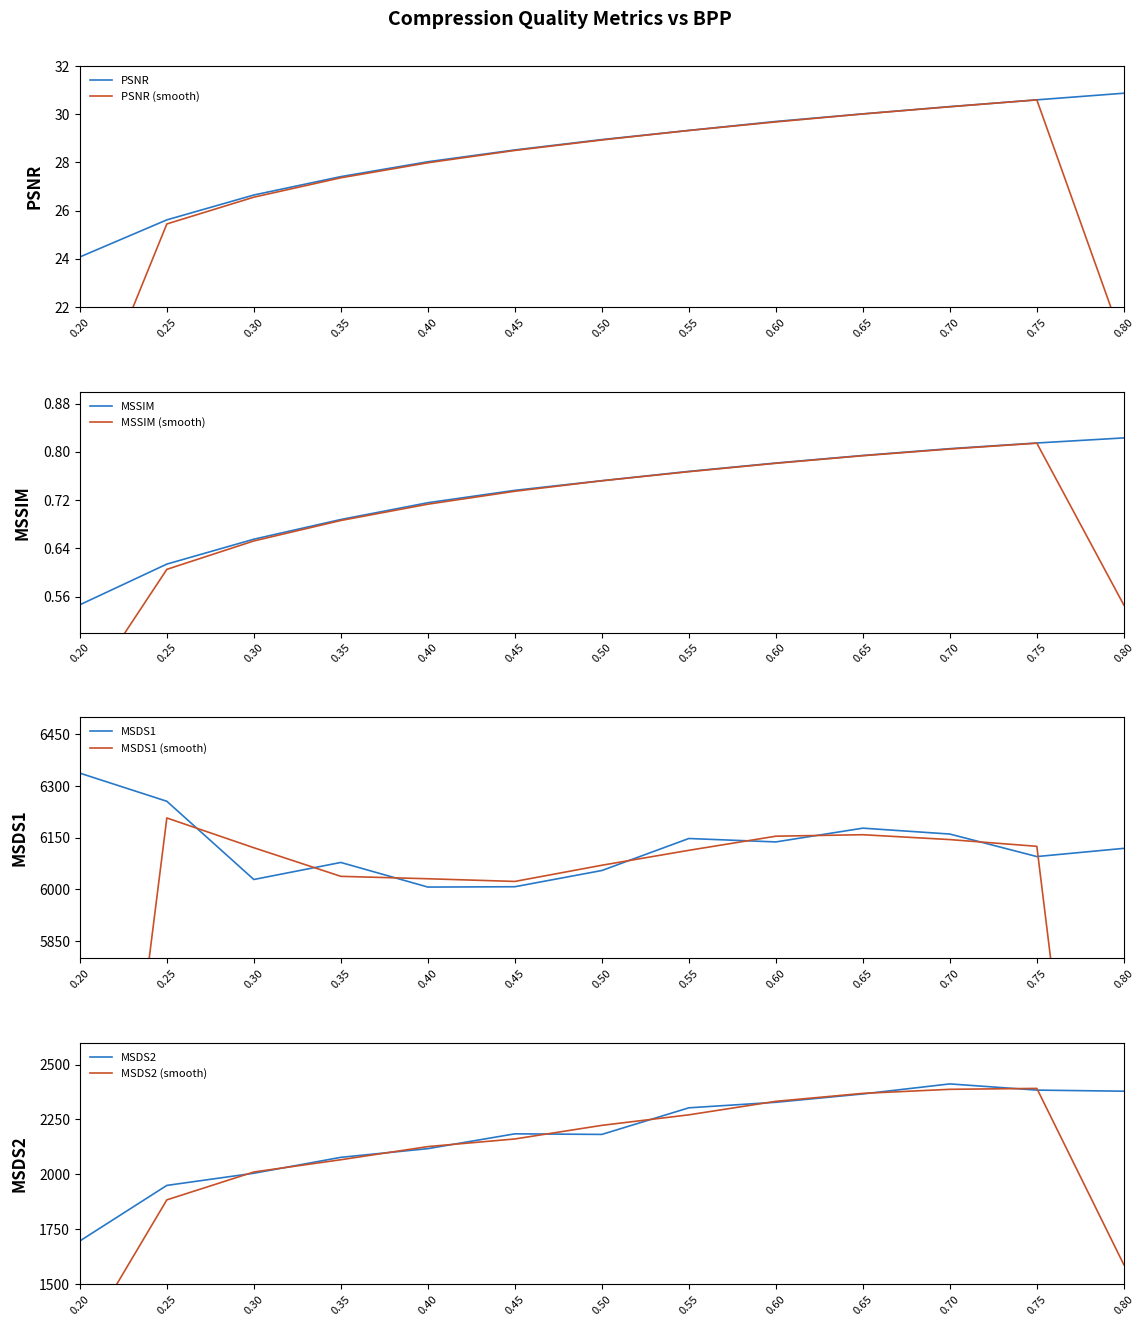

Between 0.50 and 0.35, which is larger?

0.50